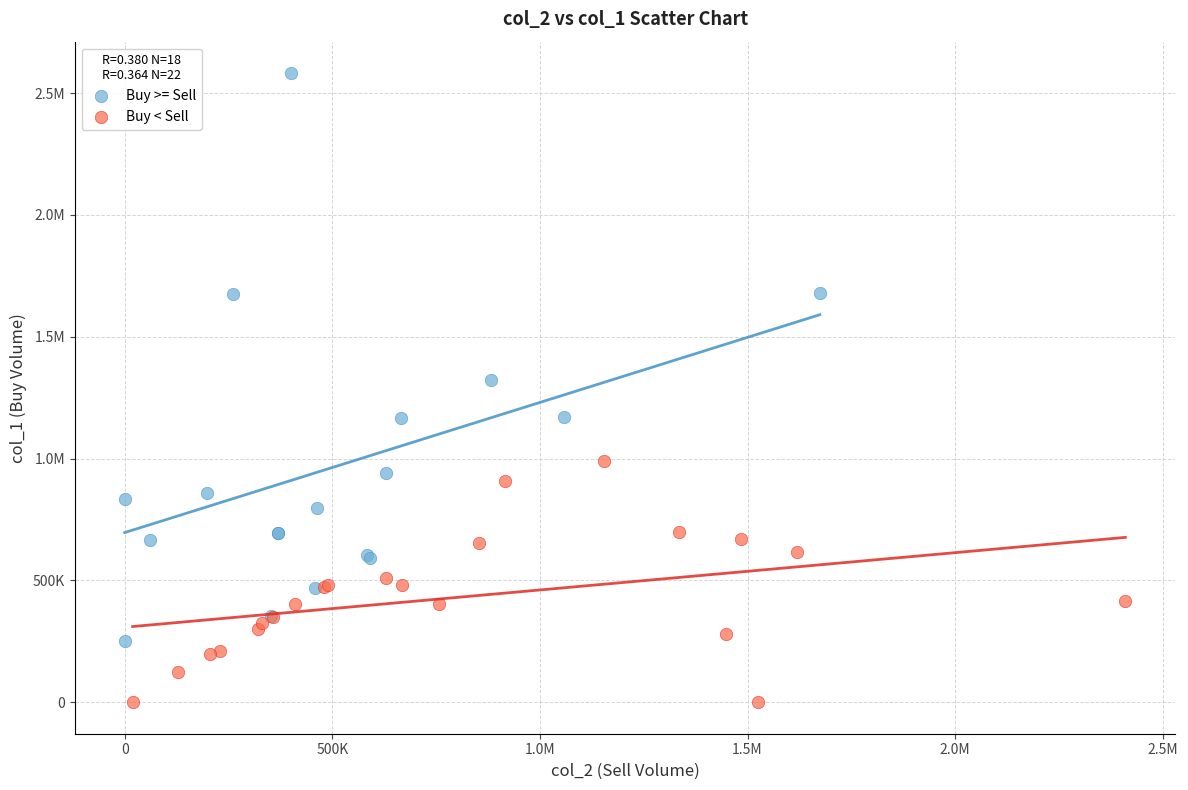

What are all the series names shown in the legend?

Buy >= Sell, Buy < Sell